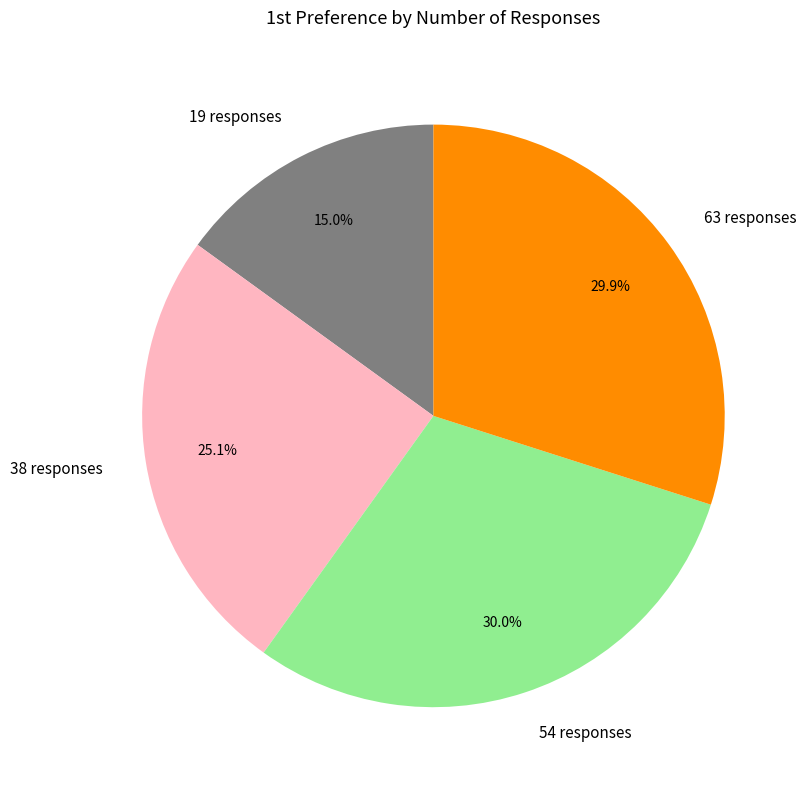

How much of the chart is everything except 54 responses?

70.0%